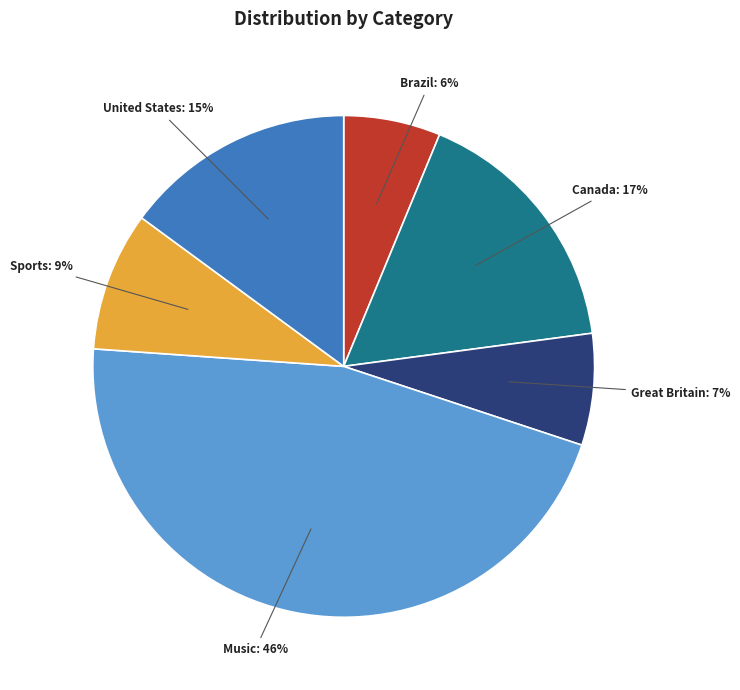

To the nearest percent, what is the combined percentage of Sports and Canada?

26%